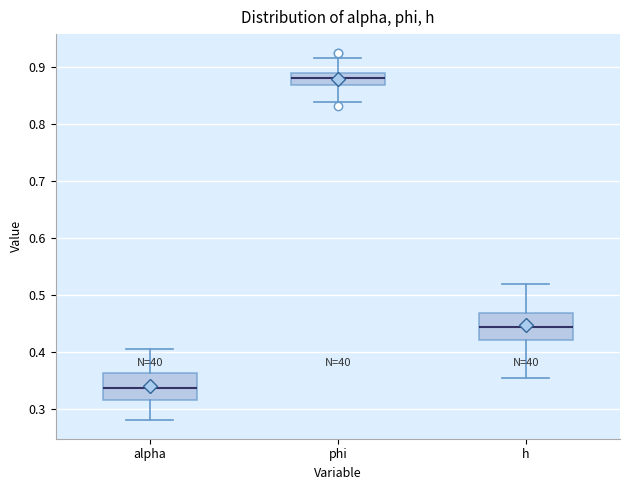

Reading left to right, read every box against the y-axis: the position of its median line, the range the box covers, and the ends of its whiskers. The values are not printed on the chart, so give them approximately, as read against the axis.

alpha: median 0.34, box 0.32 to 0.36, whiskers 0.28 to 0.41
phi: median 0.88, box 0.87 to 0.89, whiskers 0.84 to 0.92
h: median 0.44, box 0.42 to 0.47, whiskers 0.36 to 0.52